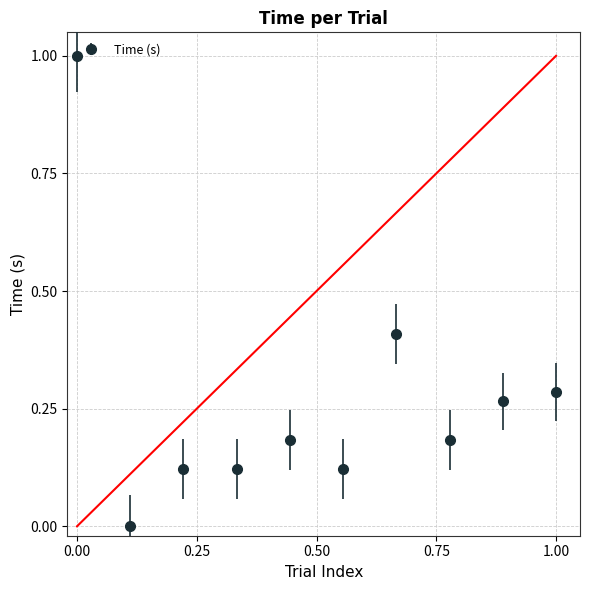

True or false: the data has more than 1 interior local peaks.

True